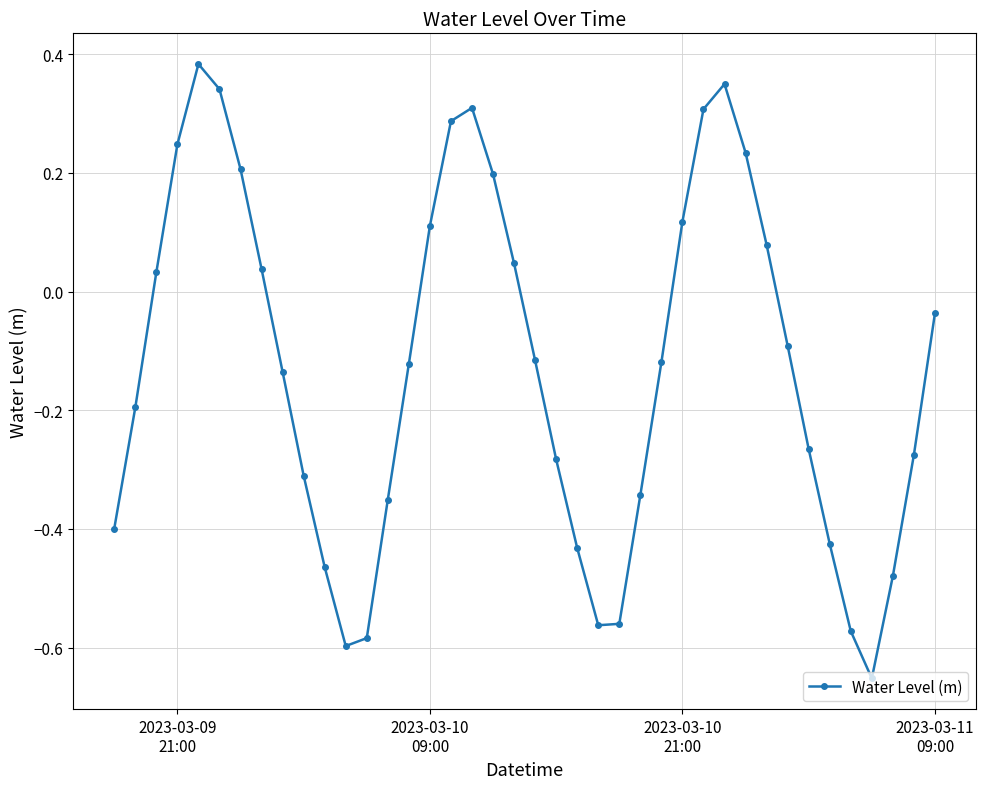

How many points are lower than both their immediate neighbors (excluding endpoints)?

3